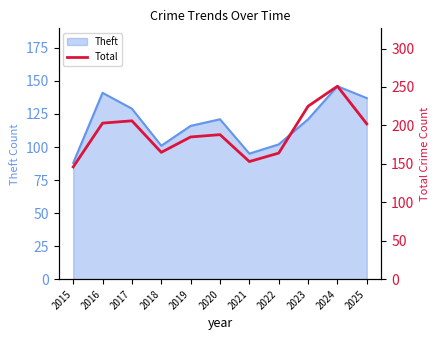

How many lines are shown in the chart?

1